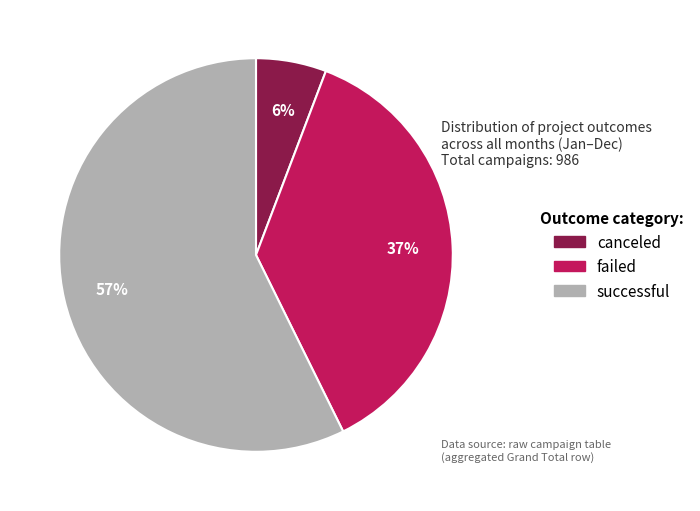

To the nearest percent, what is the combined percentage of canceled and failed?

43%